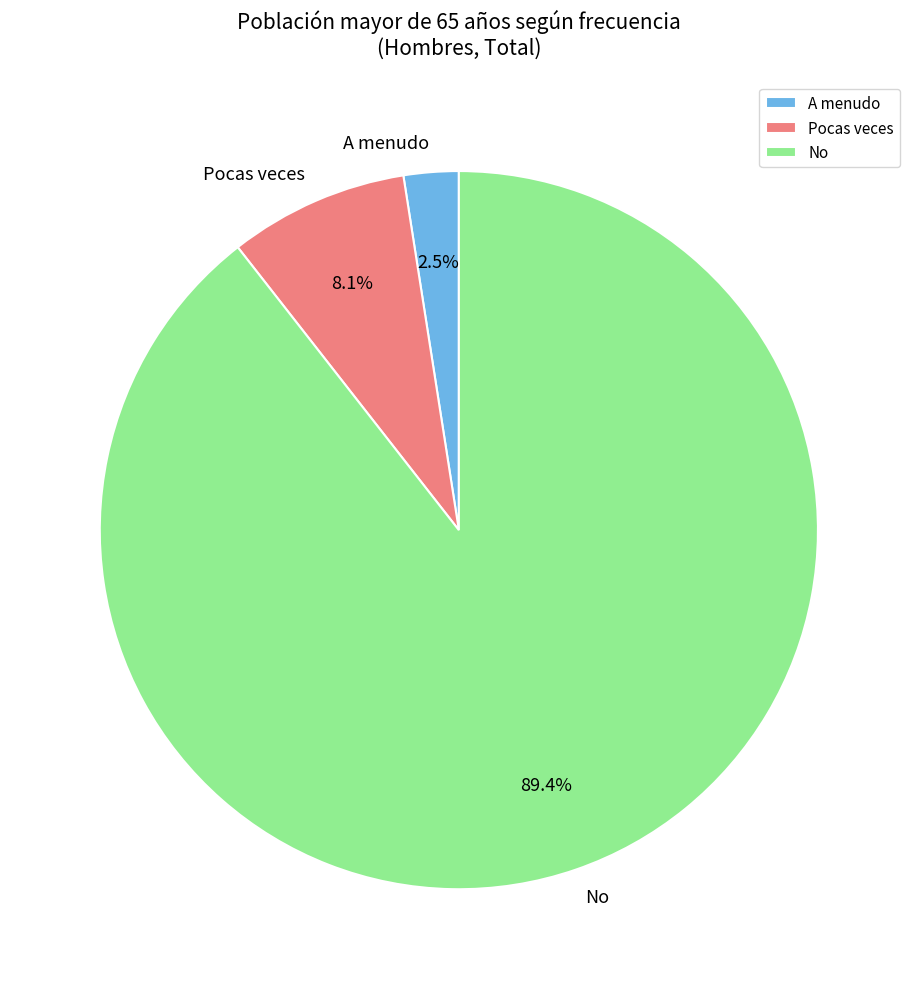

To the nearest percent, what portion does No represent?

89%